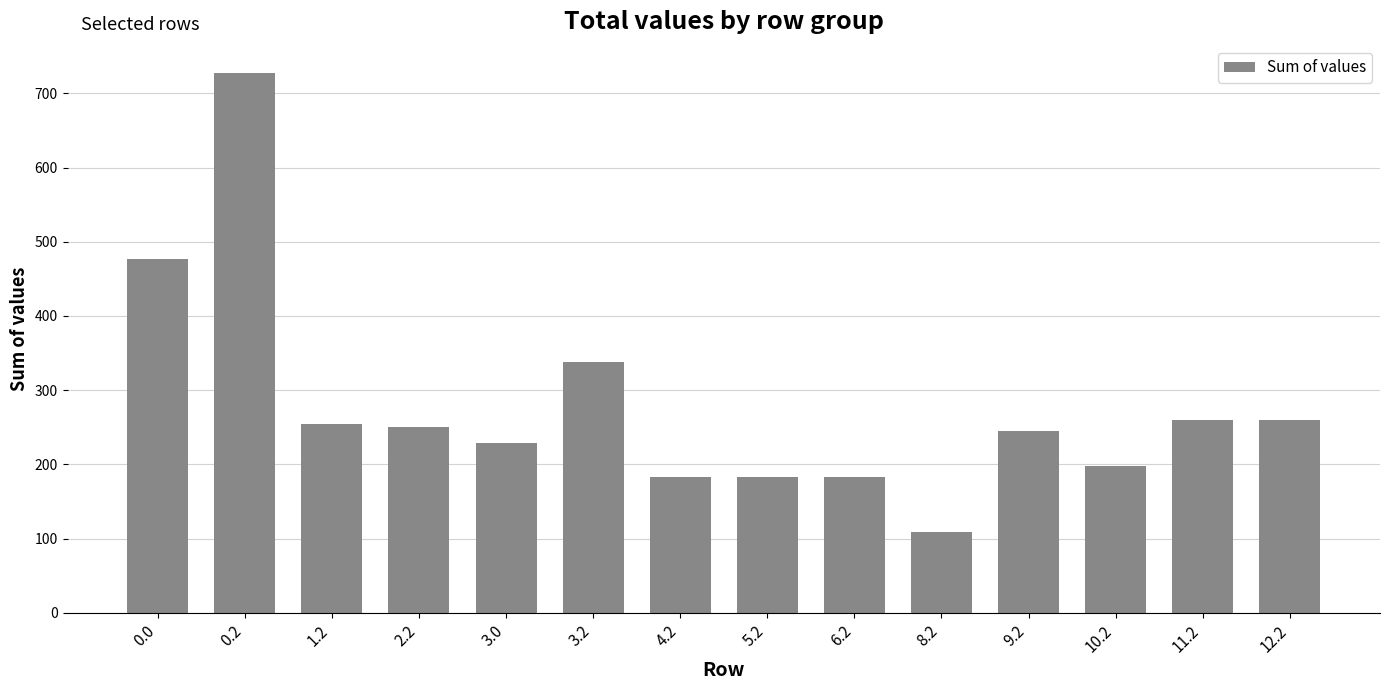

How many data points are less than 250?

7